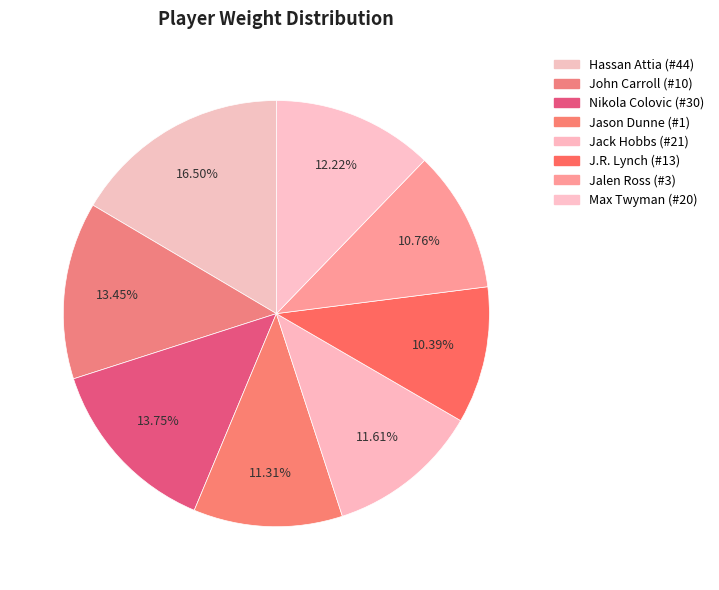

Approximately how many times larger is the value at Jalen Ross (#3) compared to J.R. Lynch (#13)?

1.0